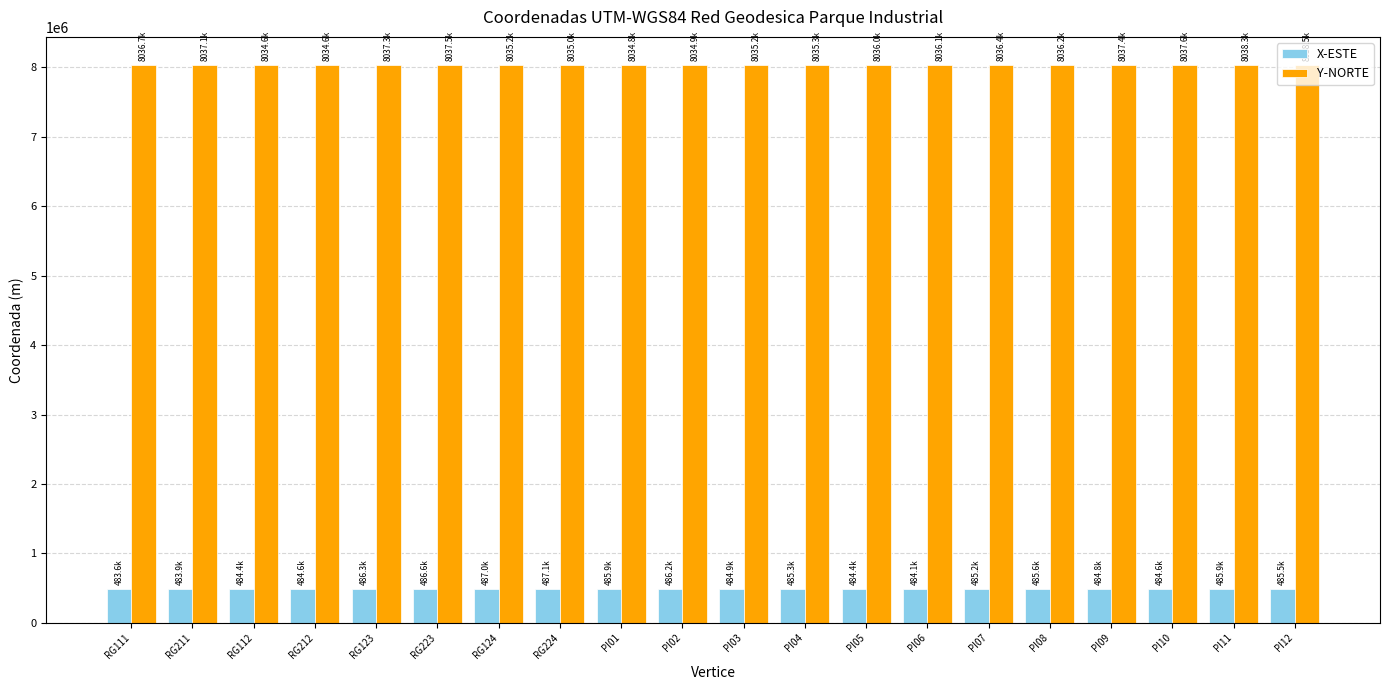

How many data points in X-ESTE are less than 485262?

10